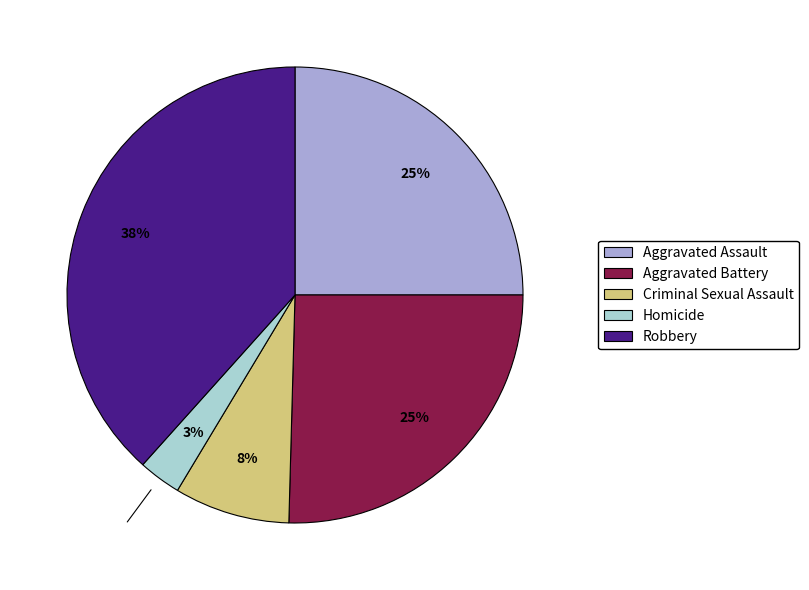

What is the smallest slice in the pie chart?

Homicide